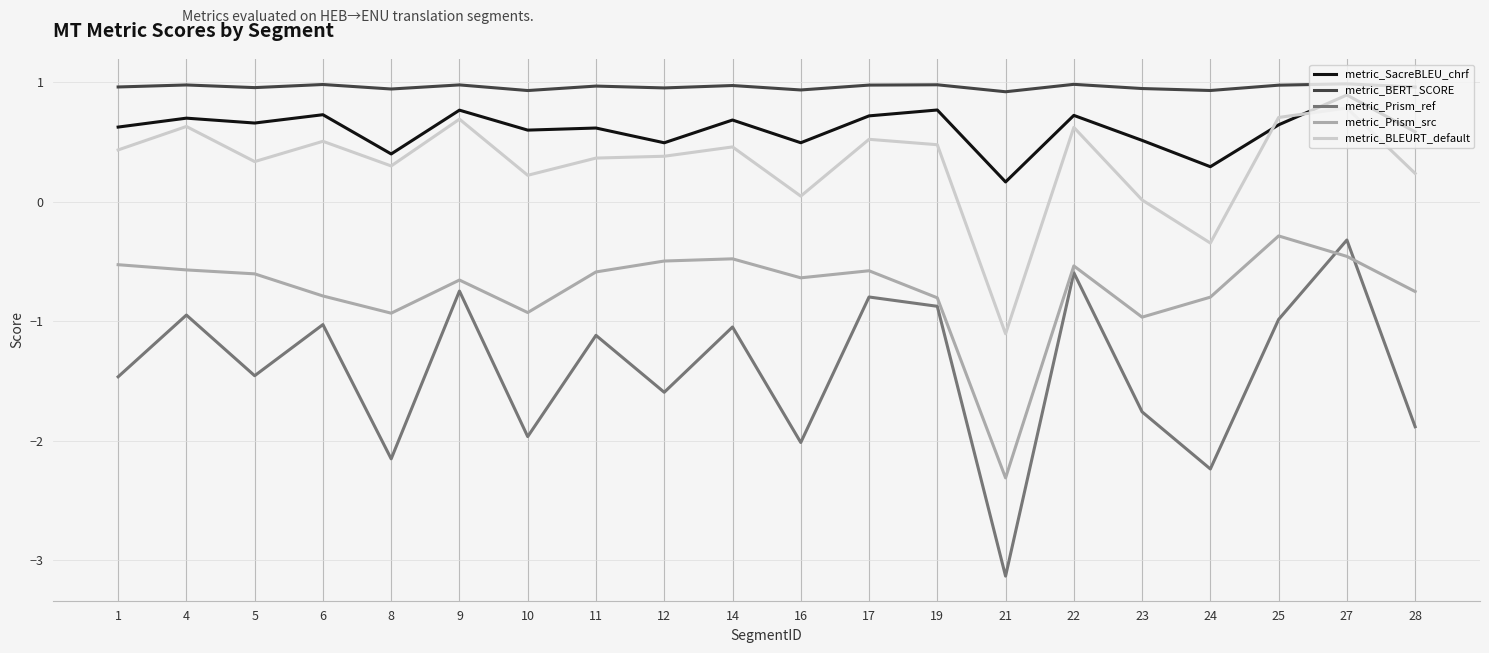

What is the sum of all metric_BLEURT_default values?

6.3